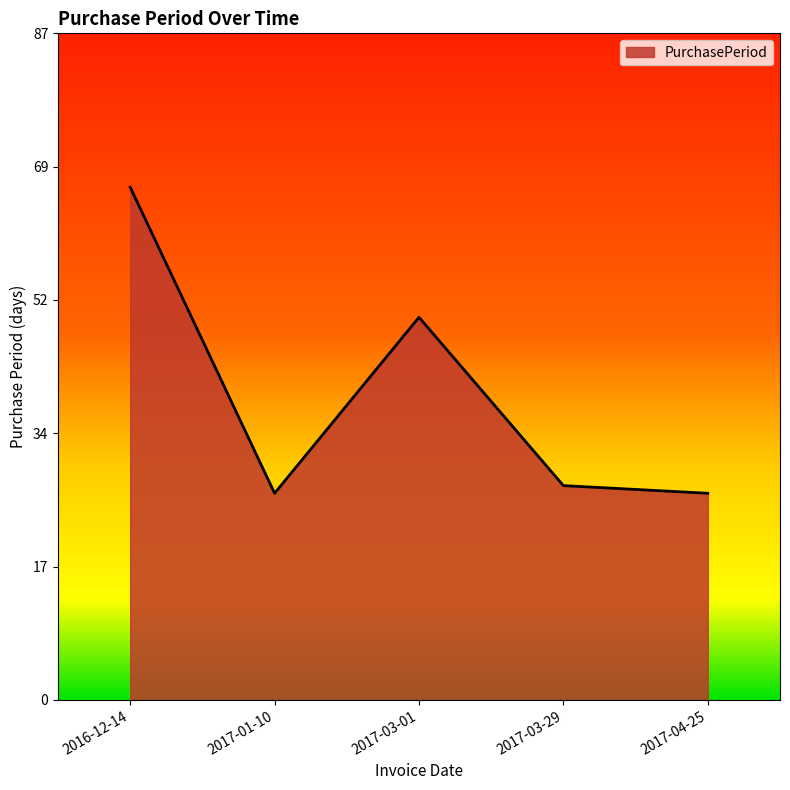

What is the greatest value displayed?

67